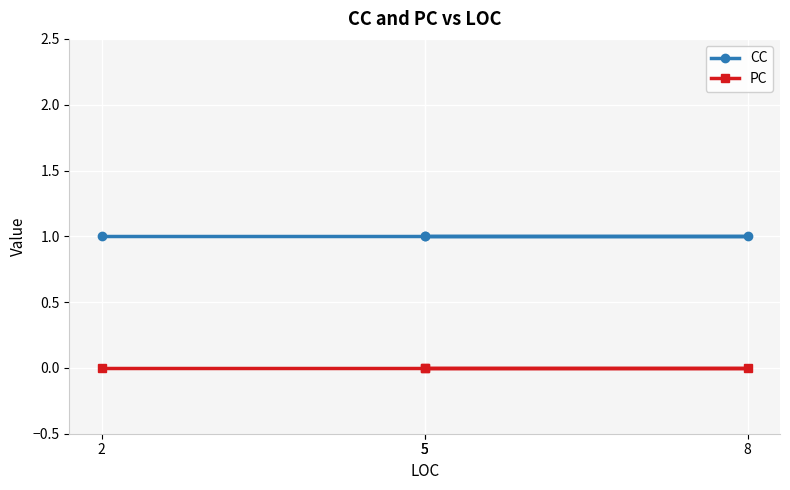

What is the sum of the CC values at 5 and 5?

2